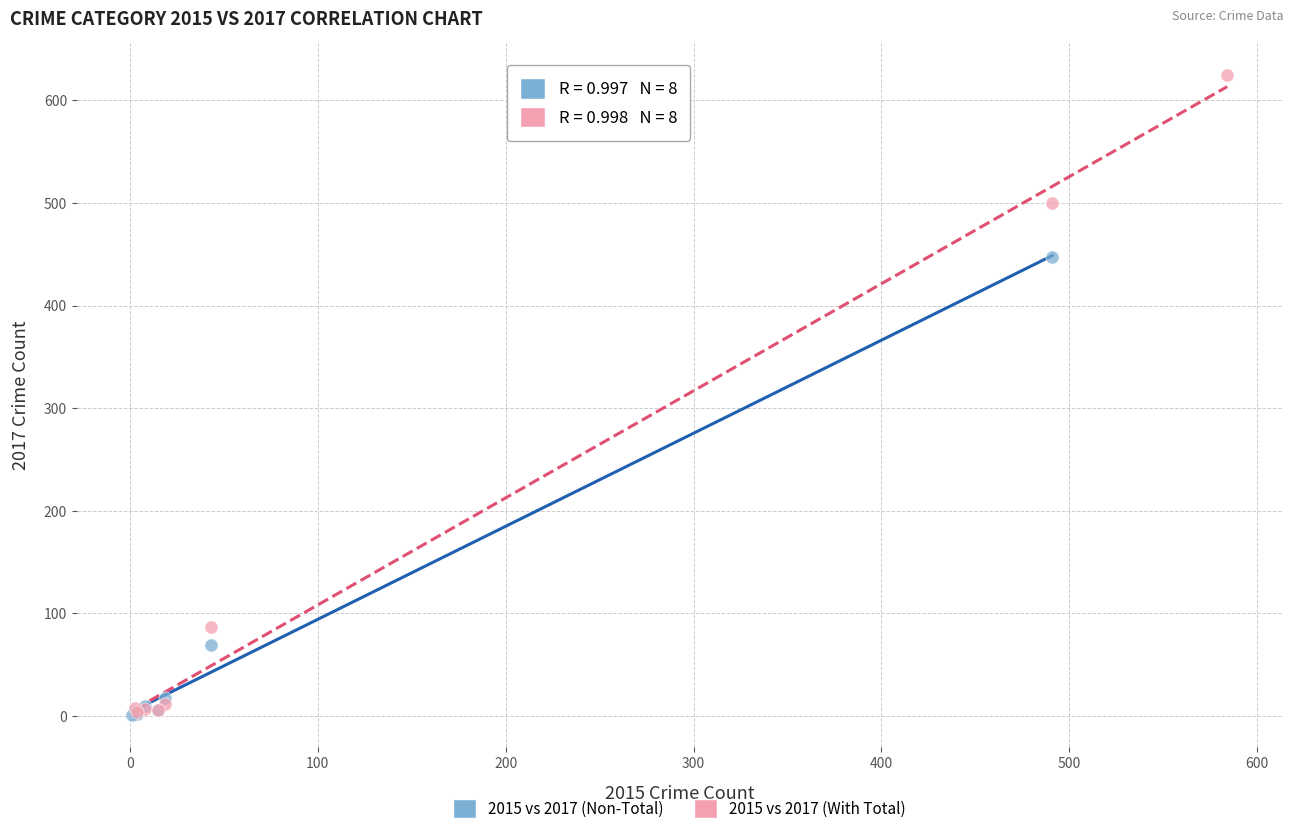

Which series has the largest Y range (max minus min)?

2015 vs 2017 (With Total)